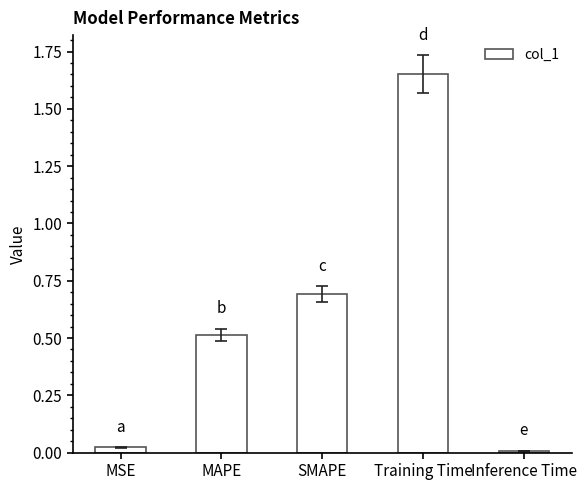

Which category has the highest value across all series?

Training Time